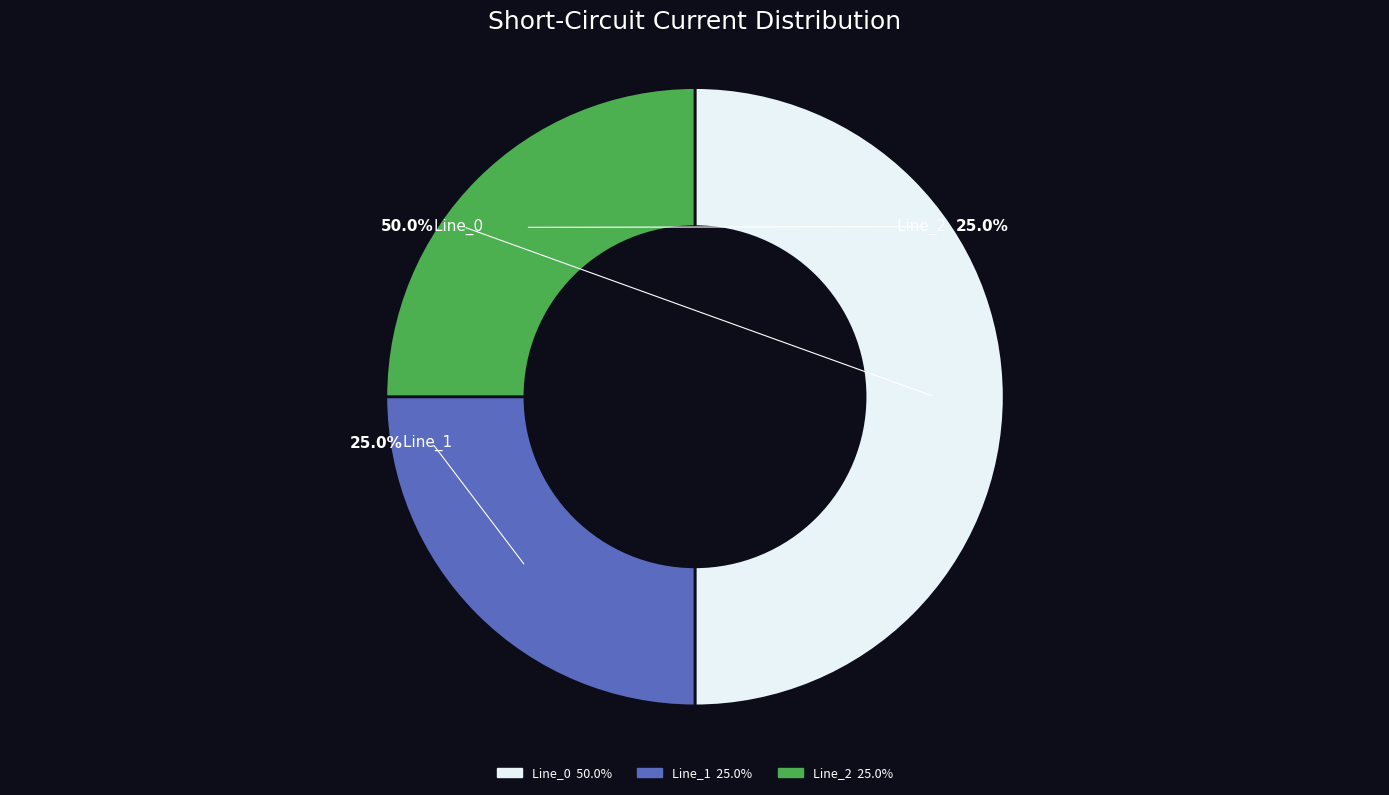

Does Line_0 account for over 50% of the chart?

Yes